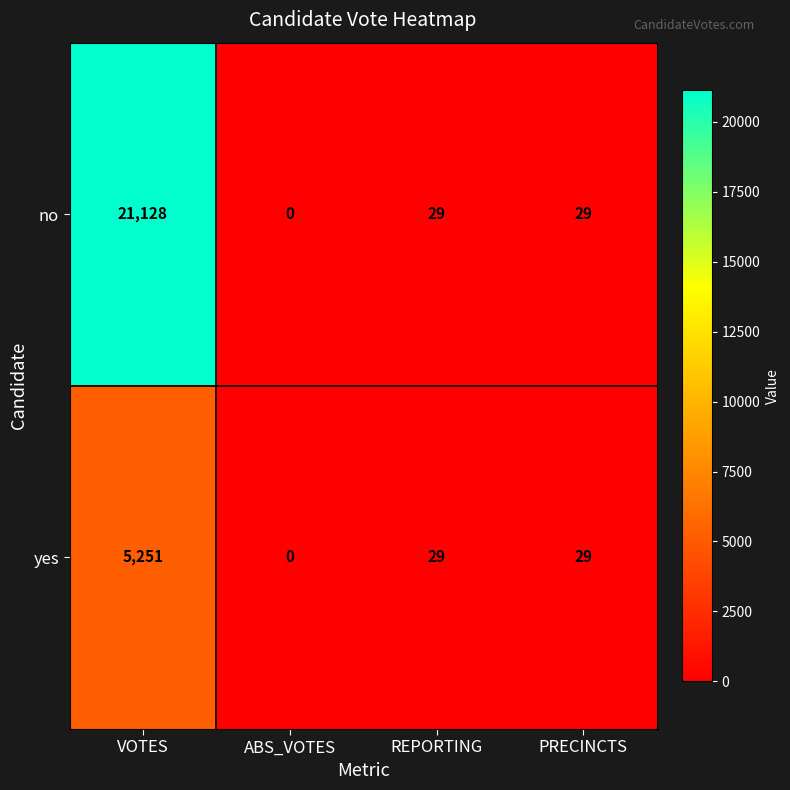

How many categories are shown in the chart?

4